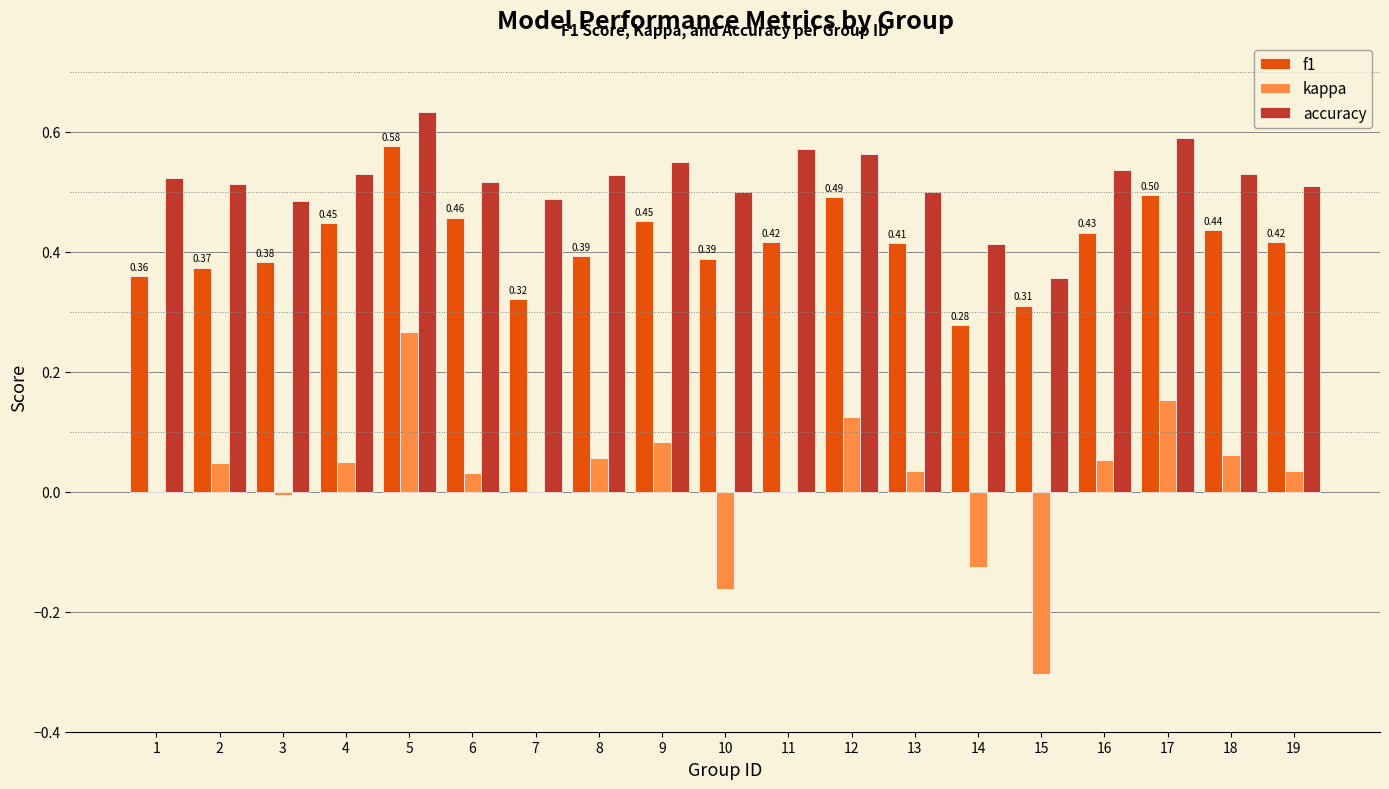

How many groups of bars are there?

19